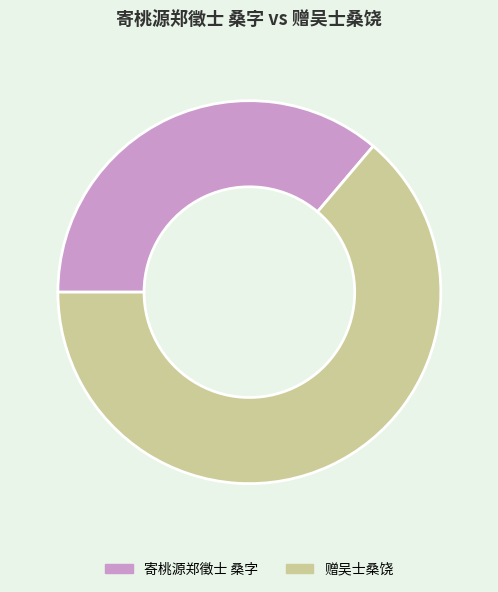

Rank the categories by value from highest to lowest.

赠吴士桑饶, 寄桃源郑徵士 桑字